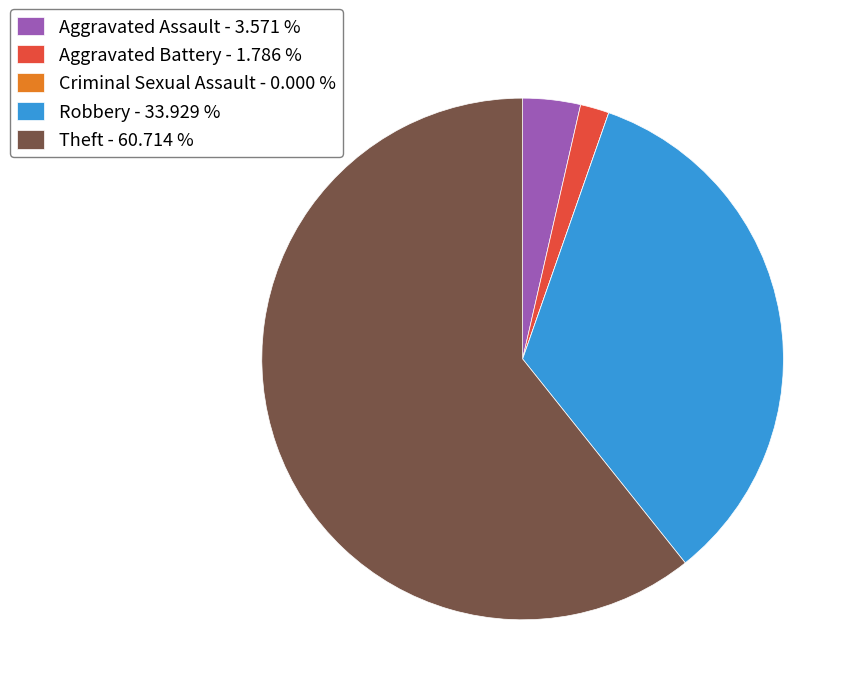

Approximately how many times larger is the value at Aggravated Battery - 1.786 % compared to Aggravated Assault - 3.571 %?

0.5